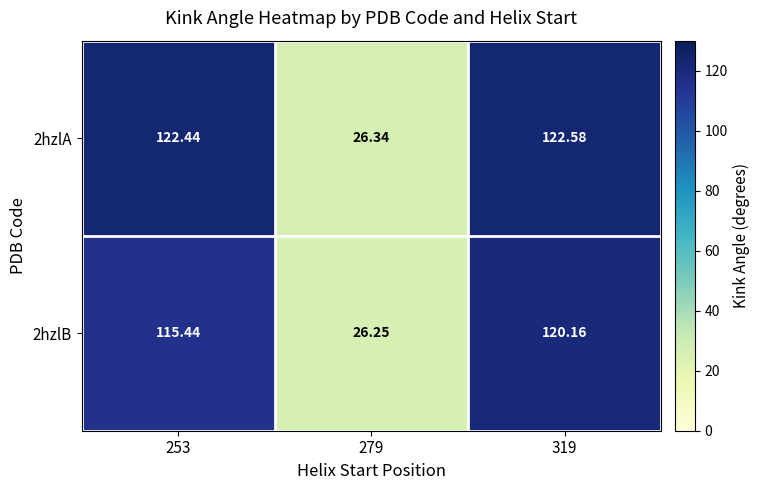

Rank the series by their average value, from lowest to highest.

2hzlB, 2hzlA